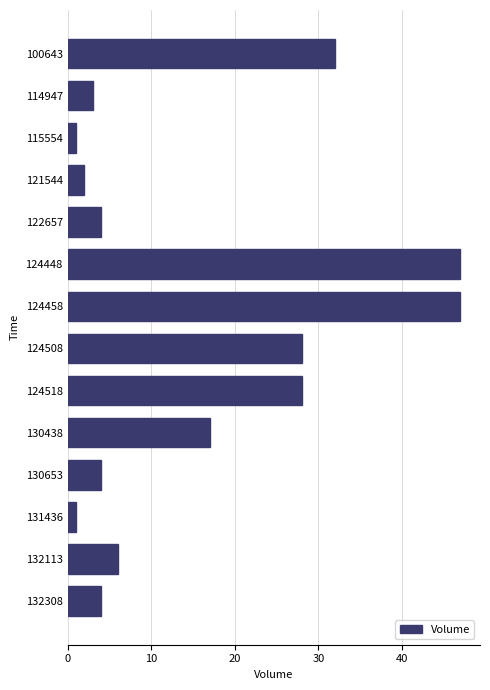

What is the maximum value shown in the chart?

47